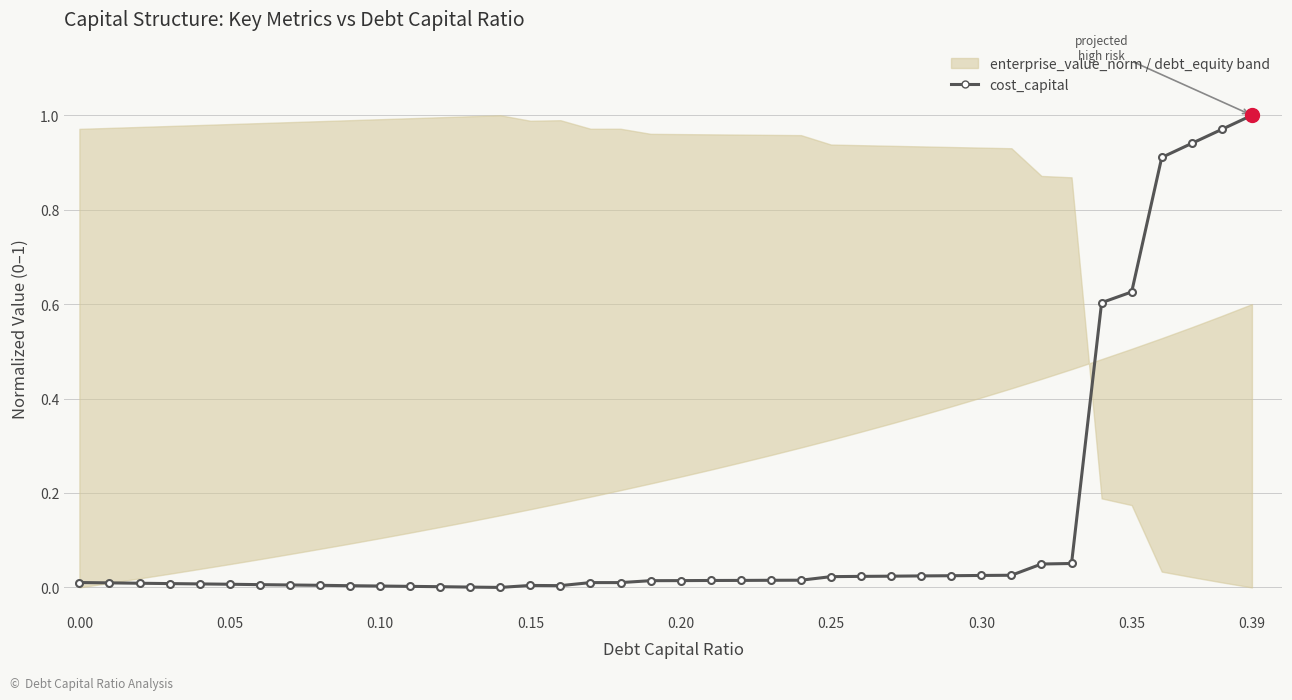

True or false: there are more than 0 points higher than both neighbors.

True